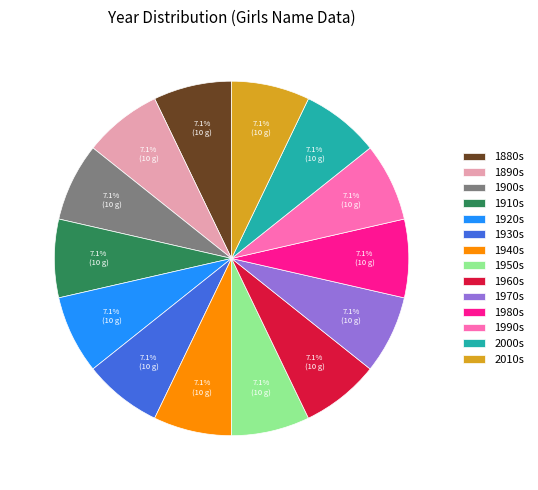

Is there a majority slice in this chart?

No